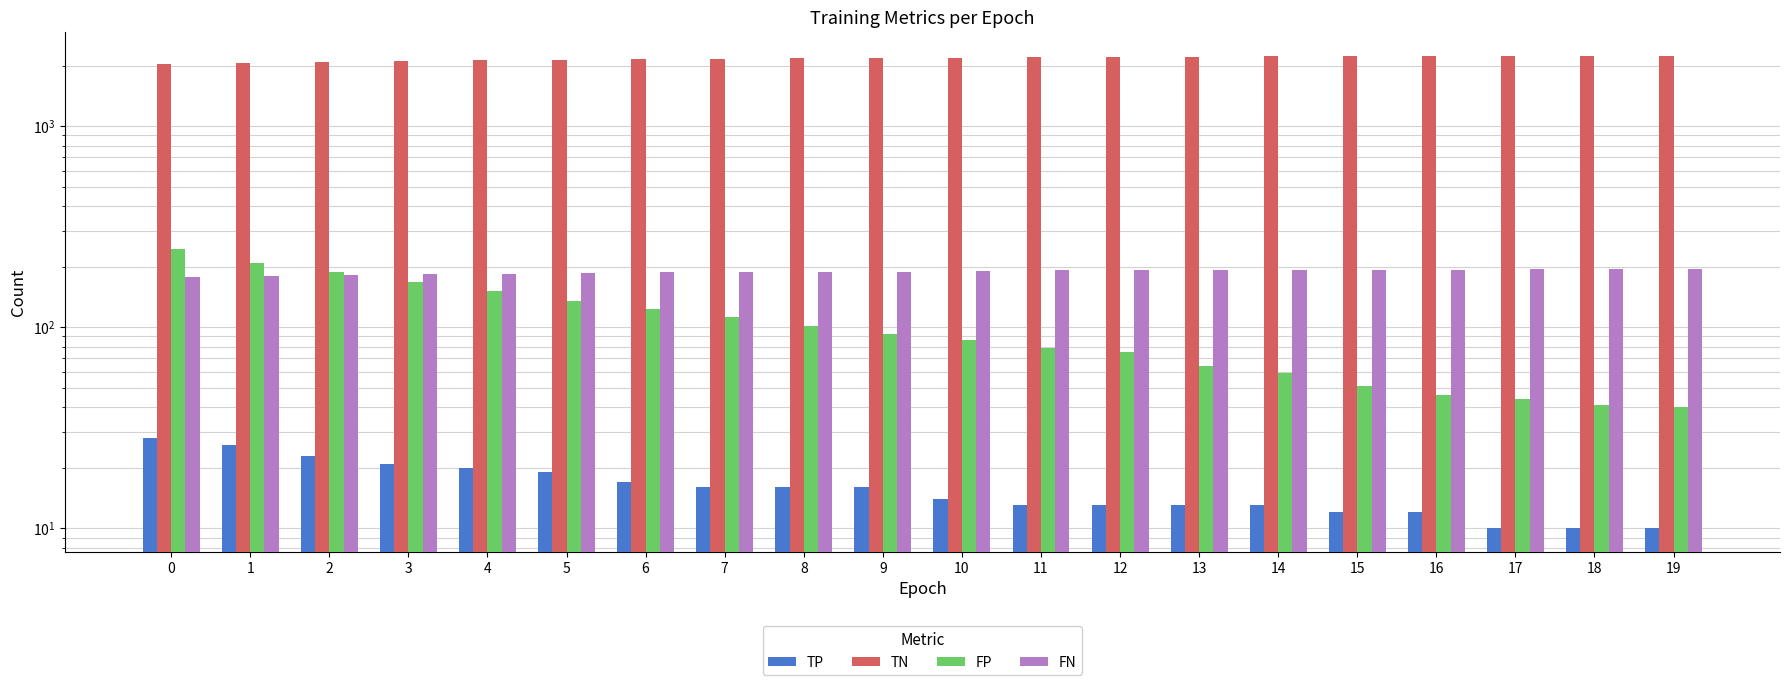

What is the greatest value displayed?

2239